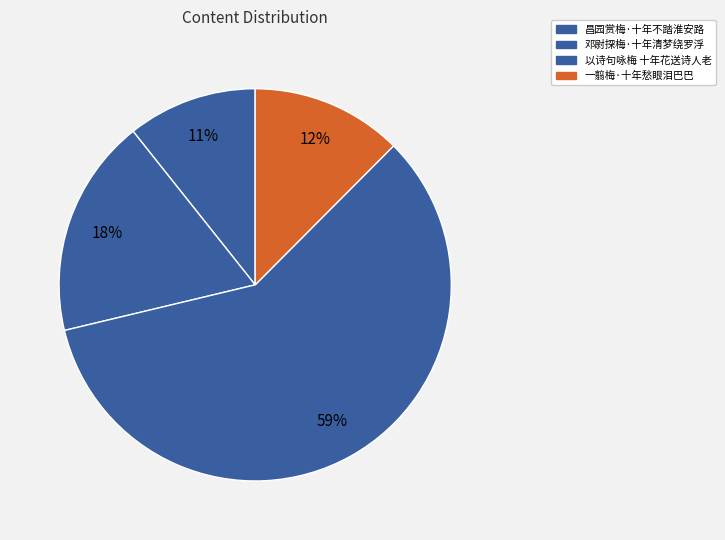

To the nearest percent, what portion does 一翦梅·十年愁眼泪巴巴 represent?

12%